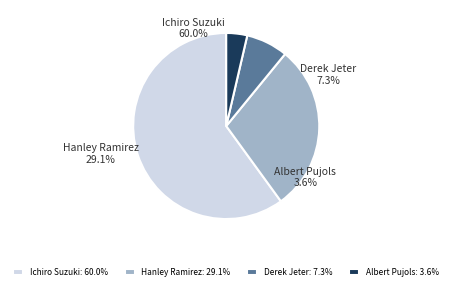

Is it true that Hanley Ramirez is 29% of the pie?

True